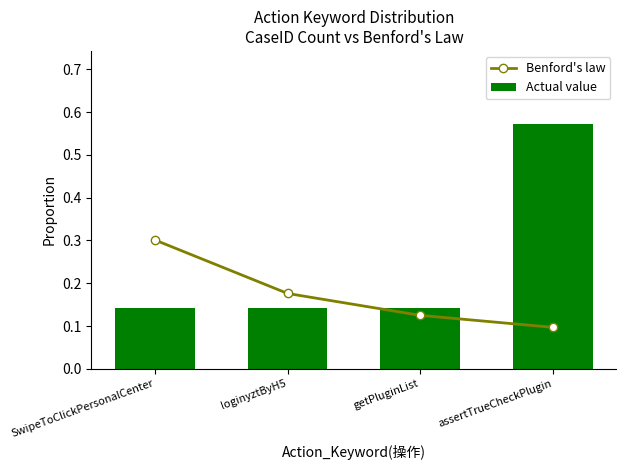

What is the difference between the second highest and minimum values in the Benford's law series?

0.1